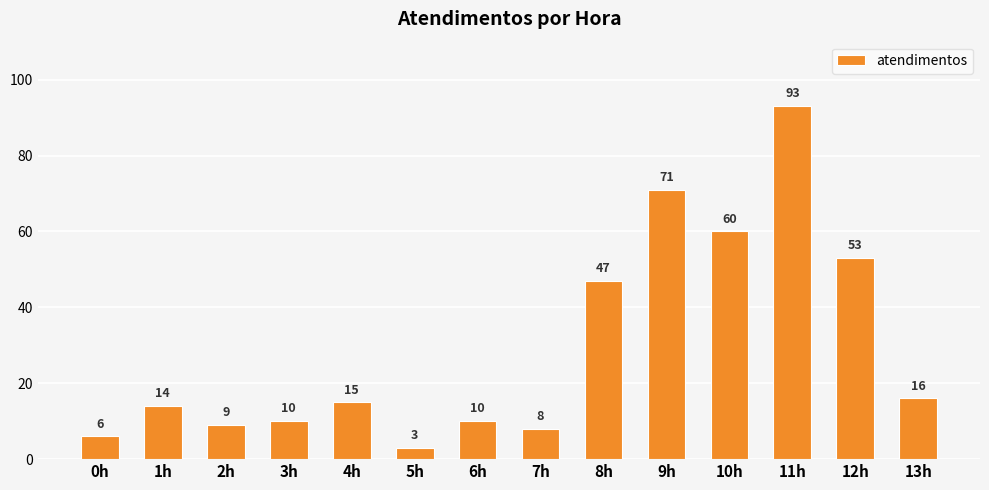

Where is the data nearest to the value 48?

8h